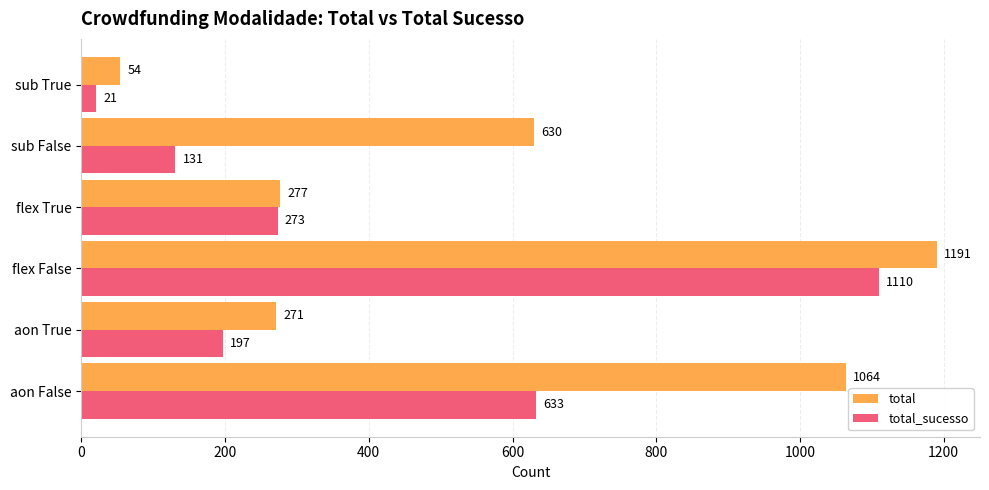

Which series has the largest range (max minus min)?

total